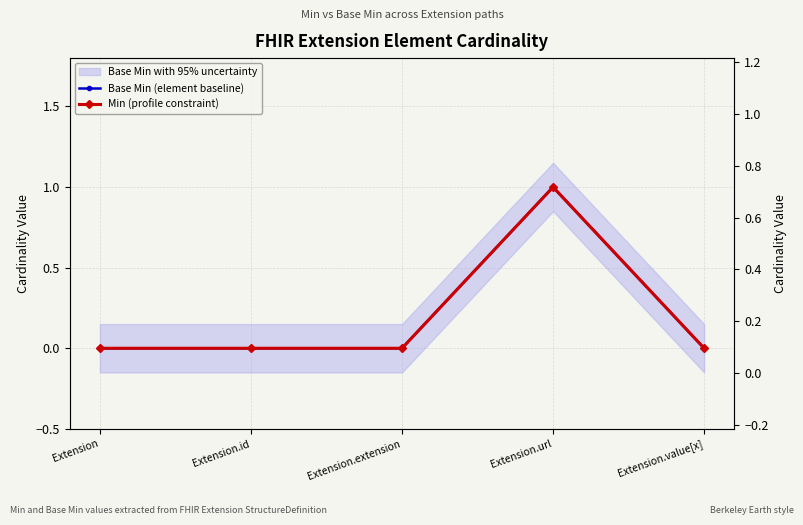

At Extension.extension, list the series in order from smallest to largest.

Base Min (element baseline), Min (profile constraint)